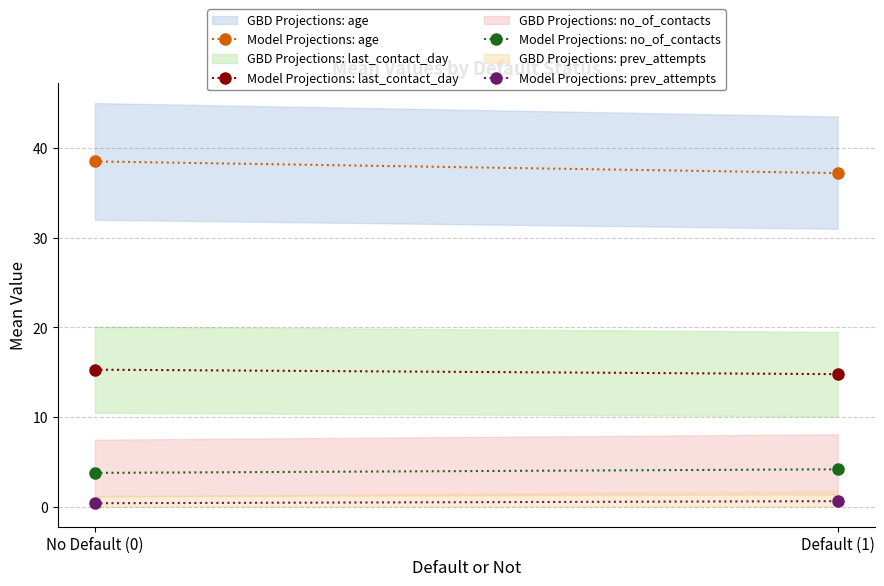

What is the spread (max minus min) of values at Default (1)?

36.6